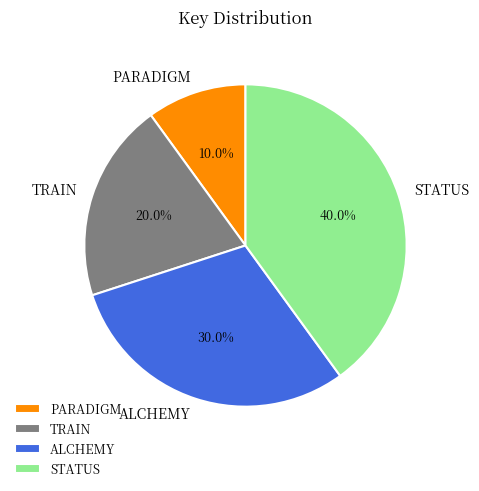

What is the ratio of the value at STATUS to the value at ALCHEMY?

1.3